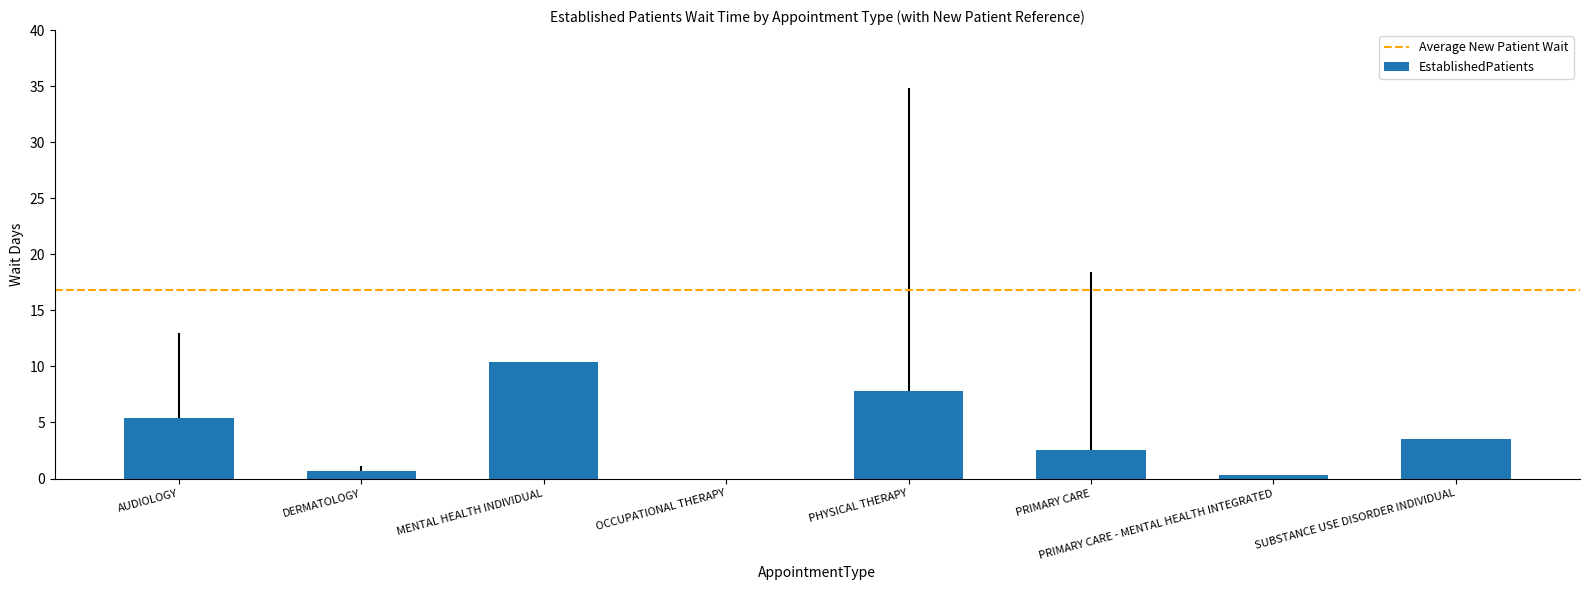

Reading left to right, transcribe all the data shown in this chart.

5.4	0.7	10.4	0.0	7.8	2.5	0.3	3.5